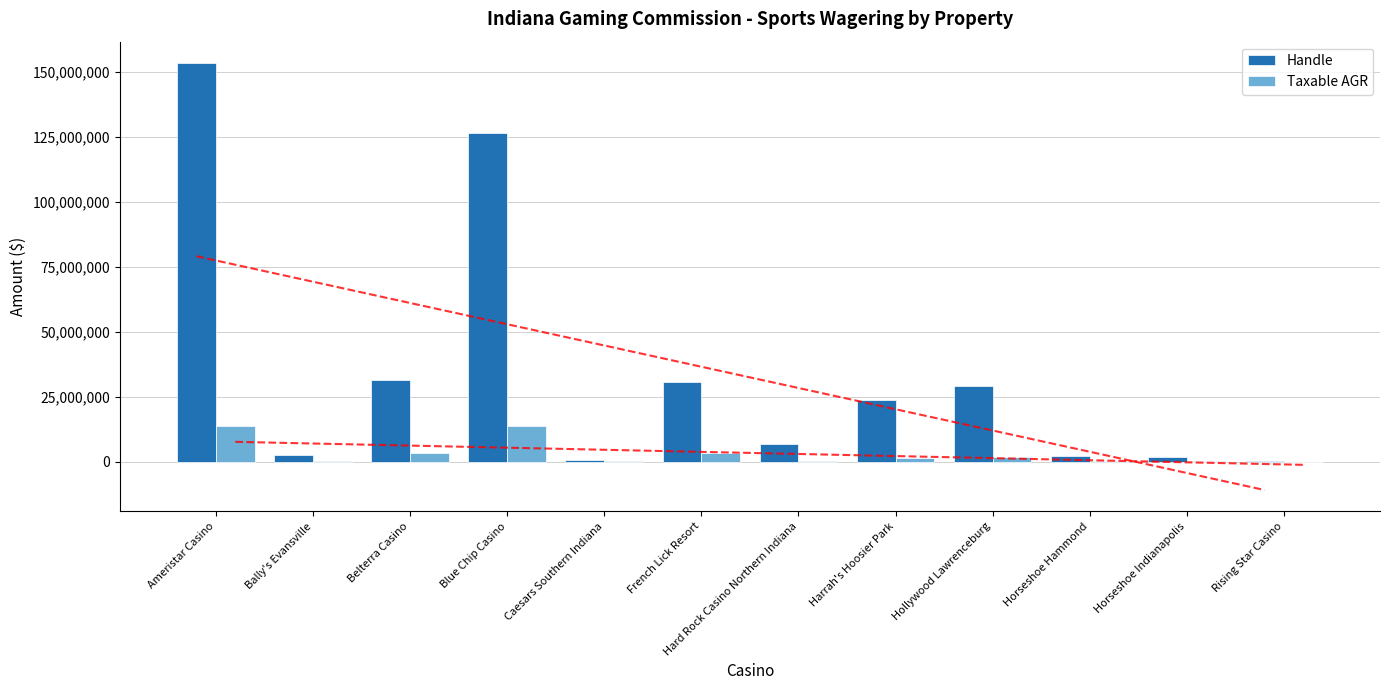

Are the bars horizontal?

No